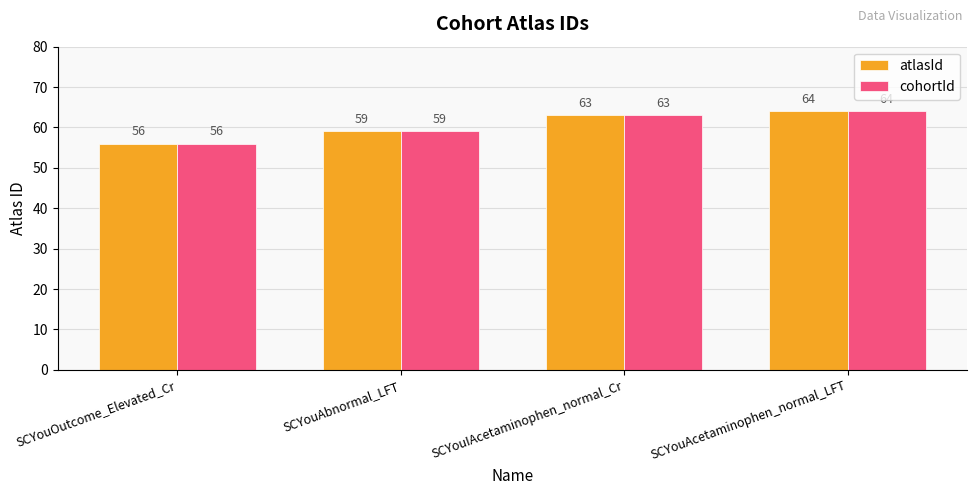

What is the label of the 2nd bar from the right?

SCYouIAcetaminophen_normal_Cr